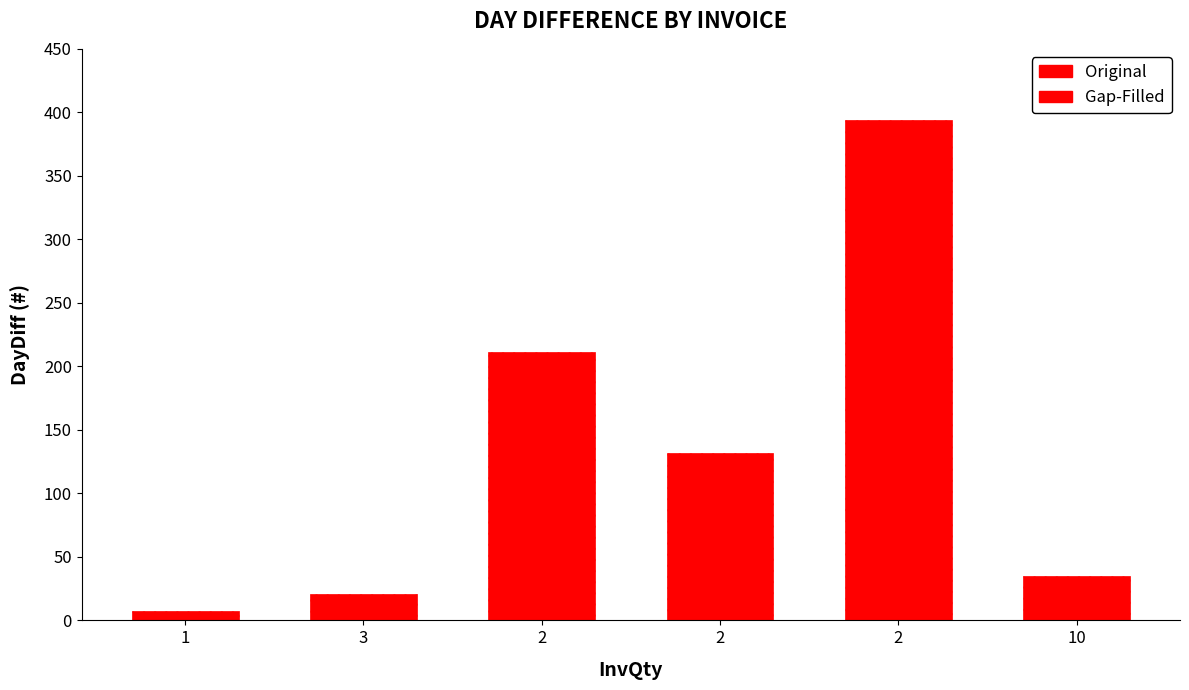

Does the chart contain any negative values?

No